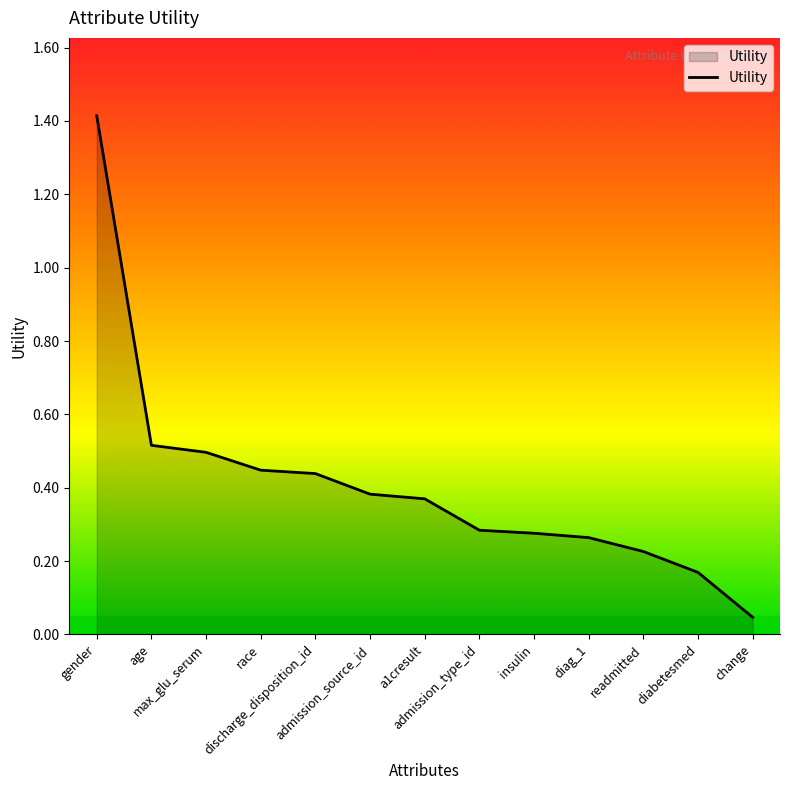

What is the difference between the maximum and second lowest values?

1.2